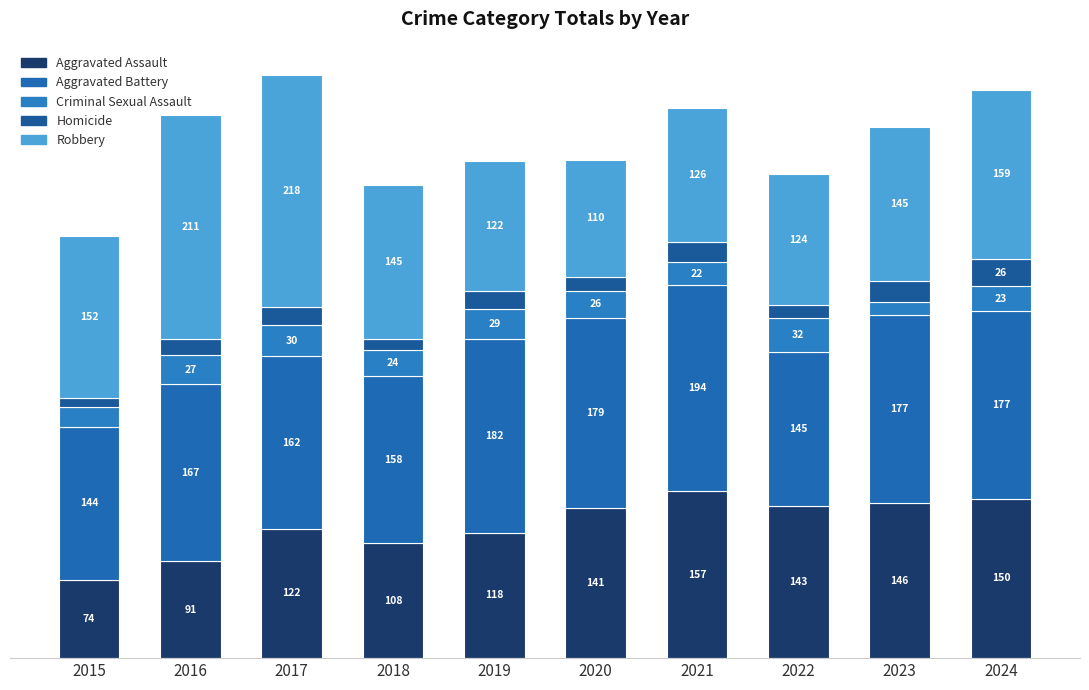

What is the total value across all series at 2015?

397